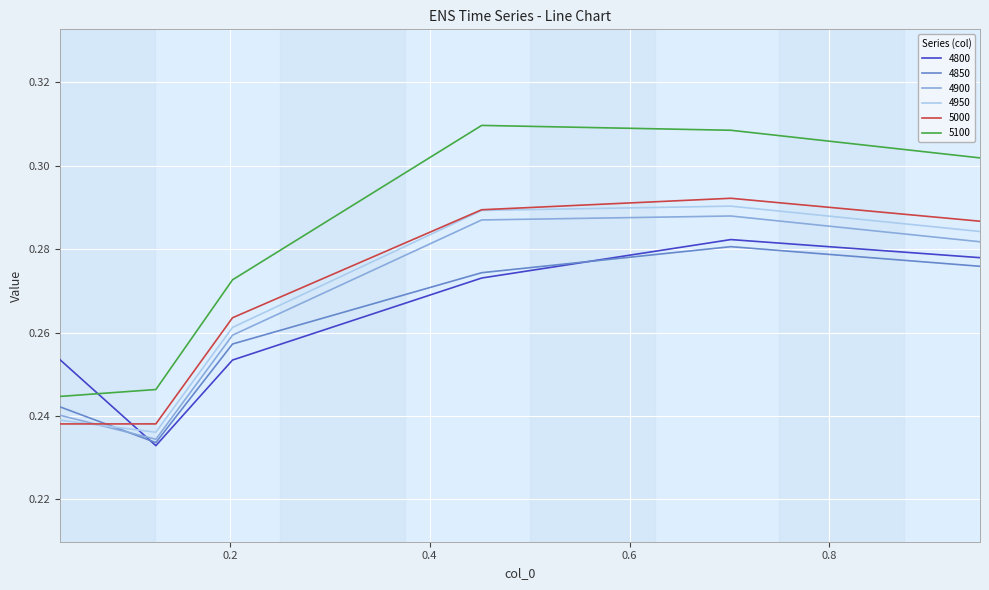

True or false: 4950 and 5100 cross at least once.

False